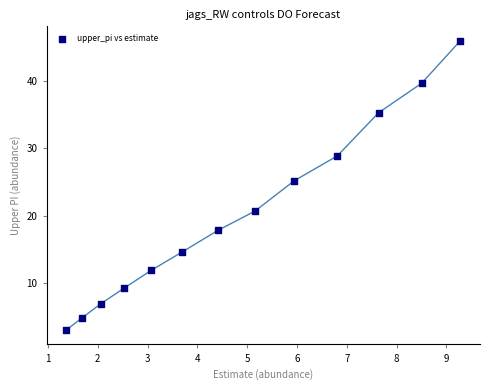

What is the range of X values (max minus min)?

7.9